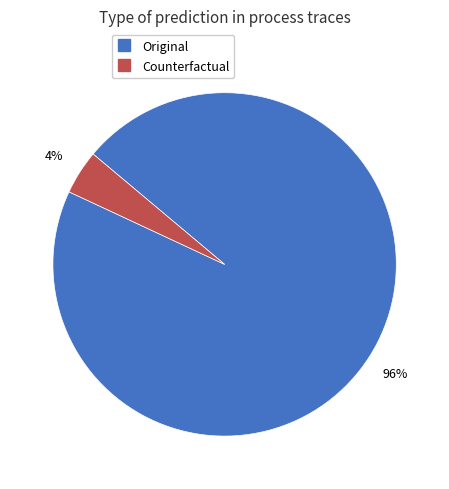

Which category has the biggest portion of the pie?

Original